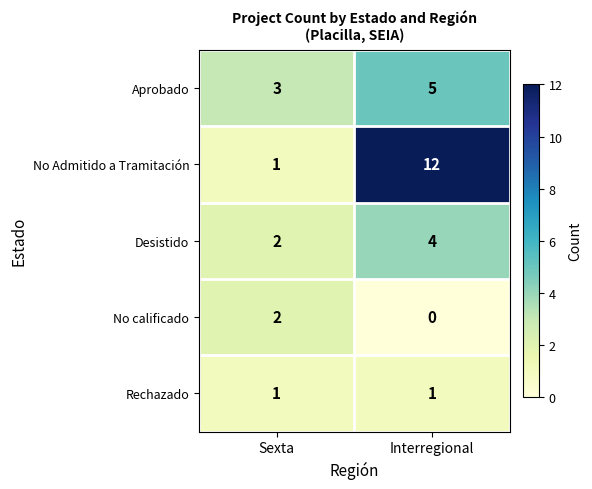

Which series has the largest total across all categories?

No Admitido a Tramitación